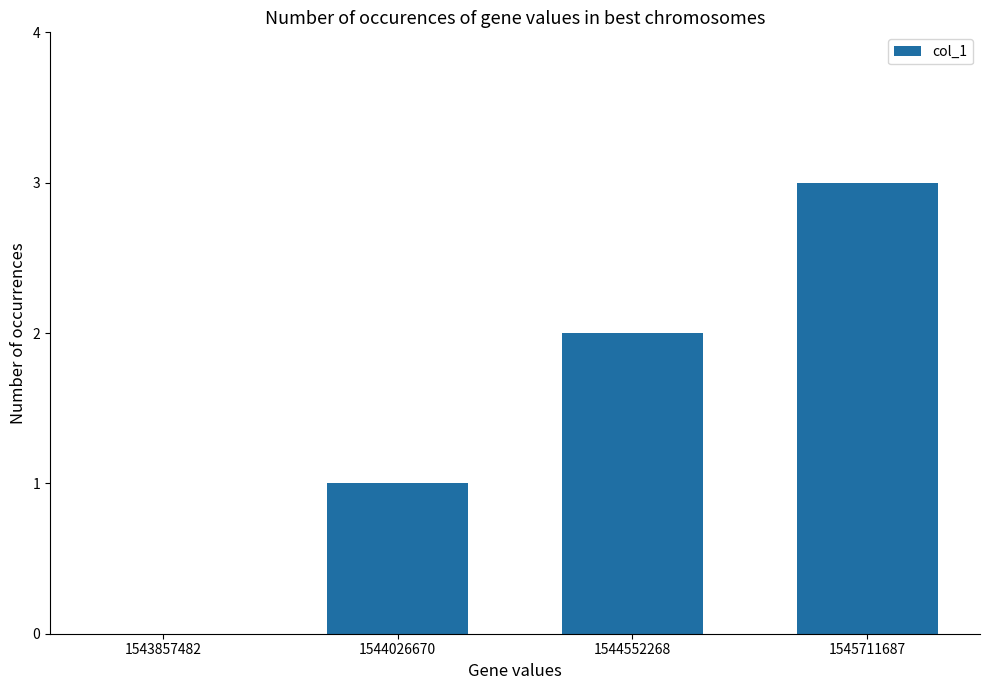

The value at 1545711687 is 3. True or false?

True